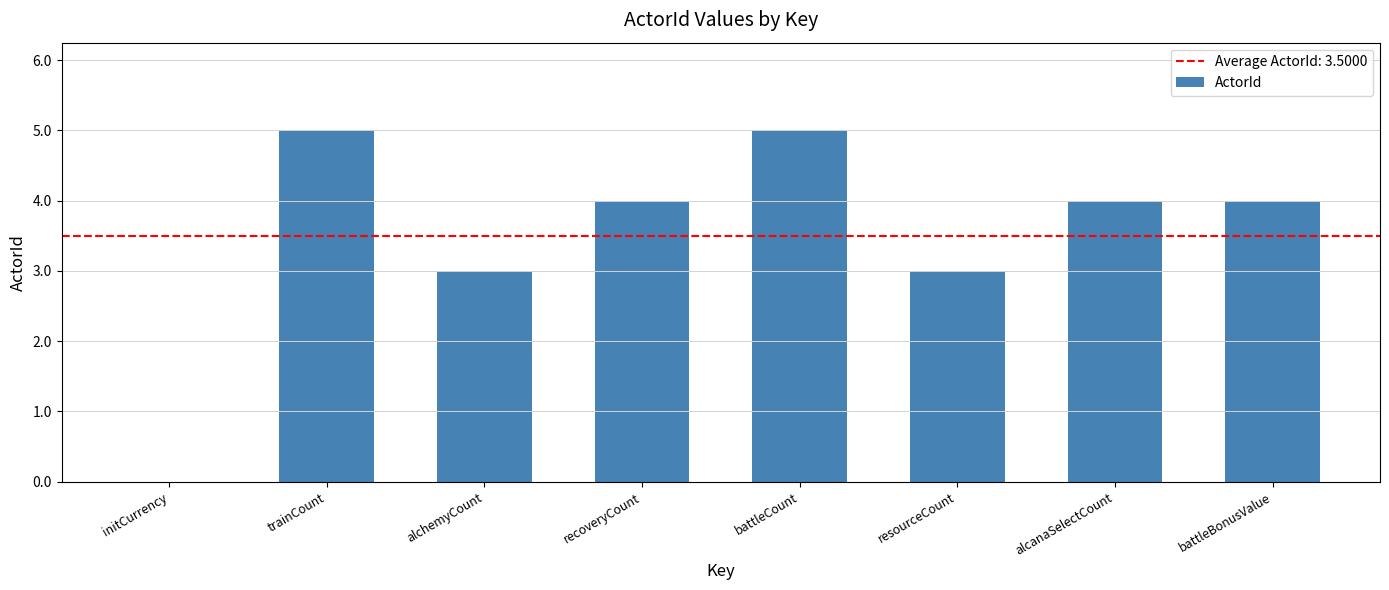

What is the change in value from alchemyCount to alcanaSelectCount?

+1